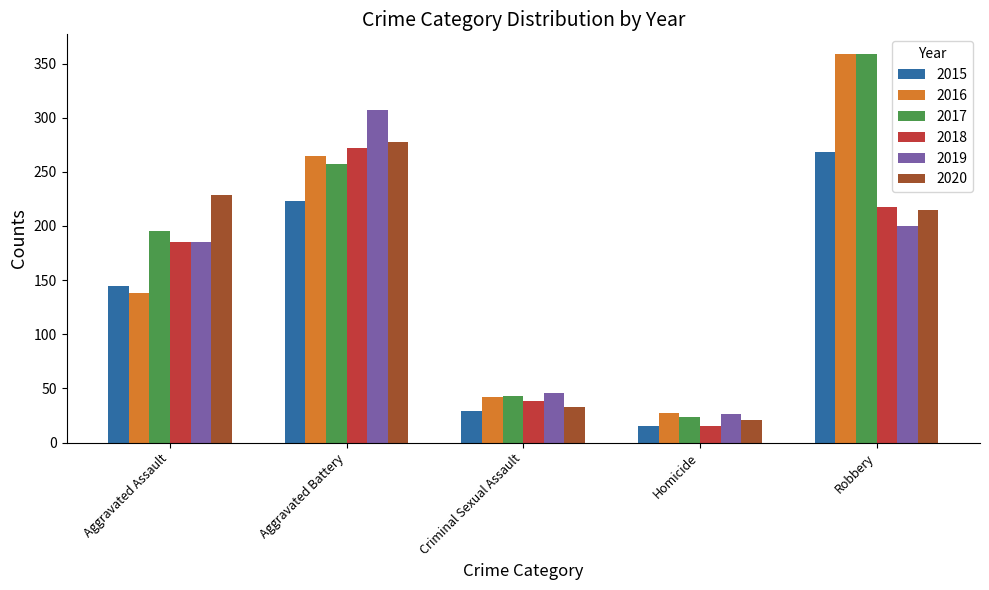

What are all the series names shown in the legend?

2015, 2016, 2017, 2018, 2019, 2020